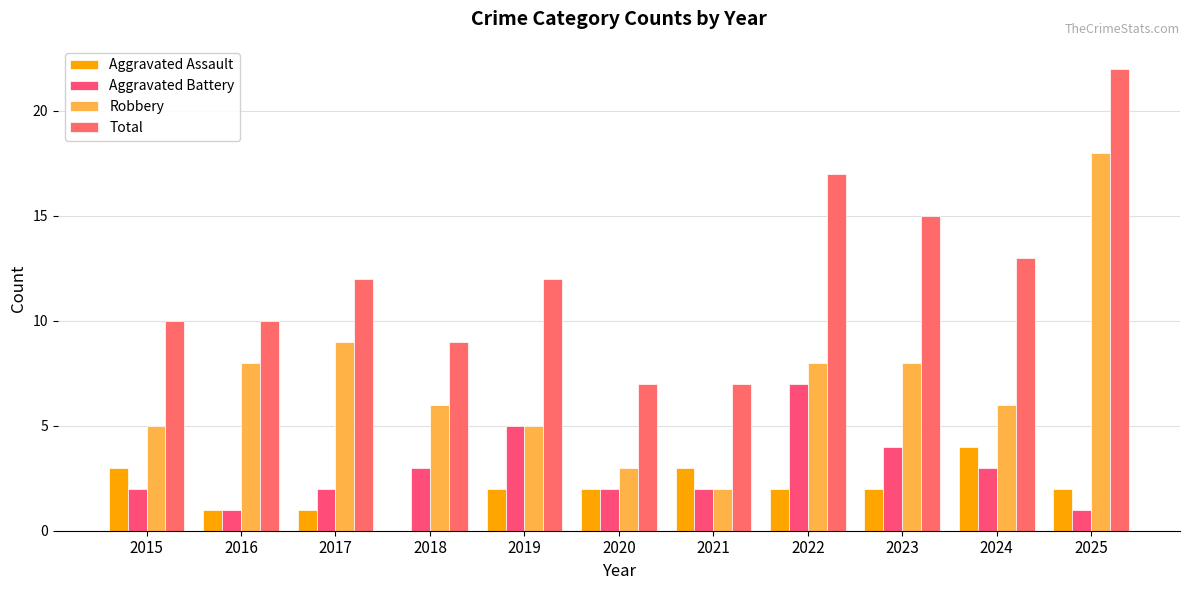

Count the number of categories in the chart.

11